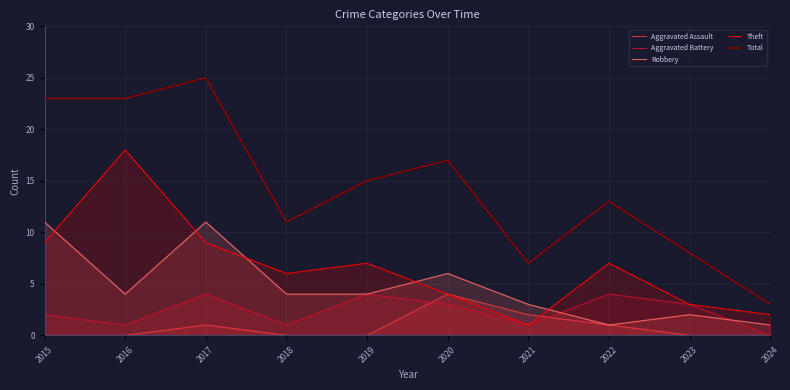

Reading right to left, transcribe all the data shown in this chart.

Aggravated Assault: 0	0	1	2	4	0	0	1	0	0
Aggravated Battery: 0	3	4	1	3	4	1	4	1	2
Robbery: 1	2	1	3	6	4	4	11	4	11
Theft: 2	3	7	1	4	7	6	9	18	9
Total: 3	8	13	7	17	15	11	25	23	23